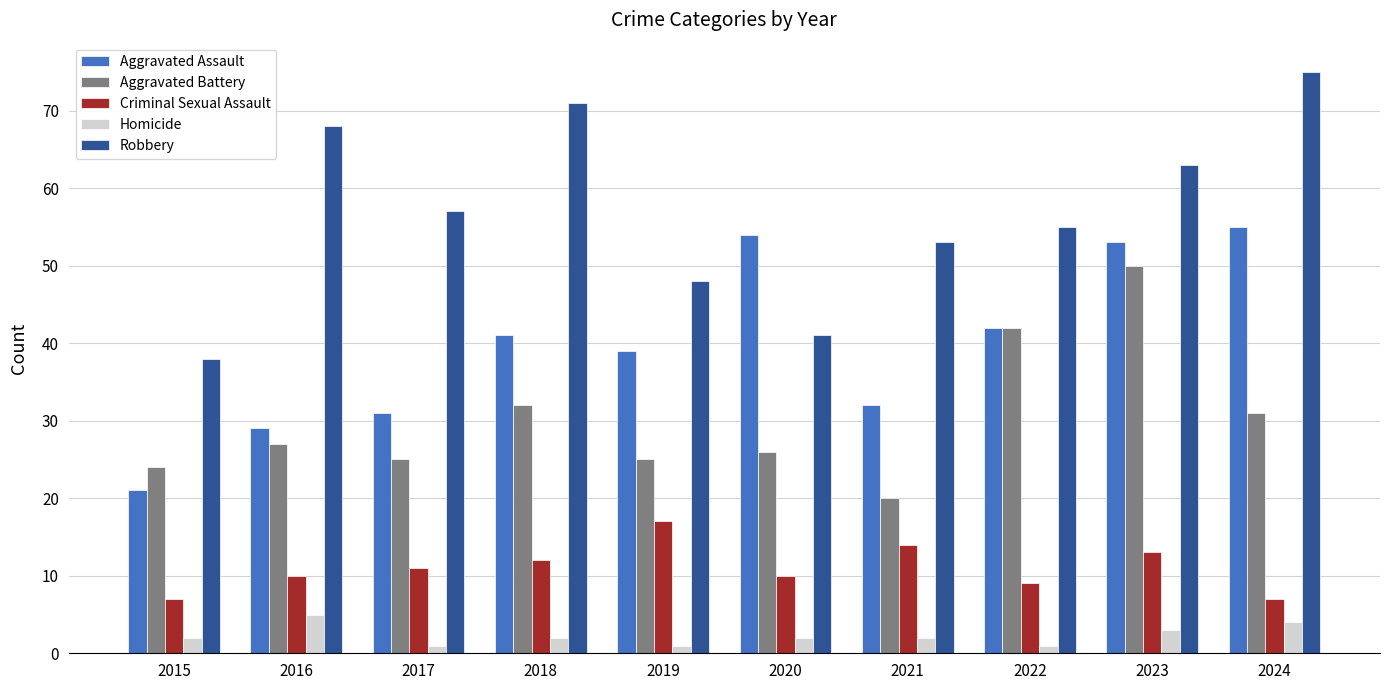

What is the approximate value of Robbery at 2016?

68